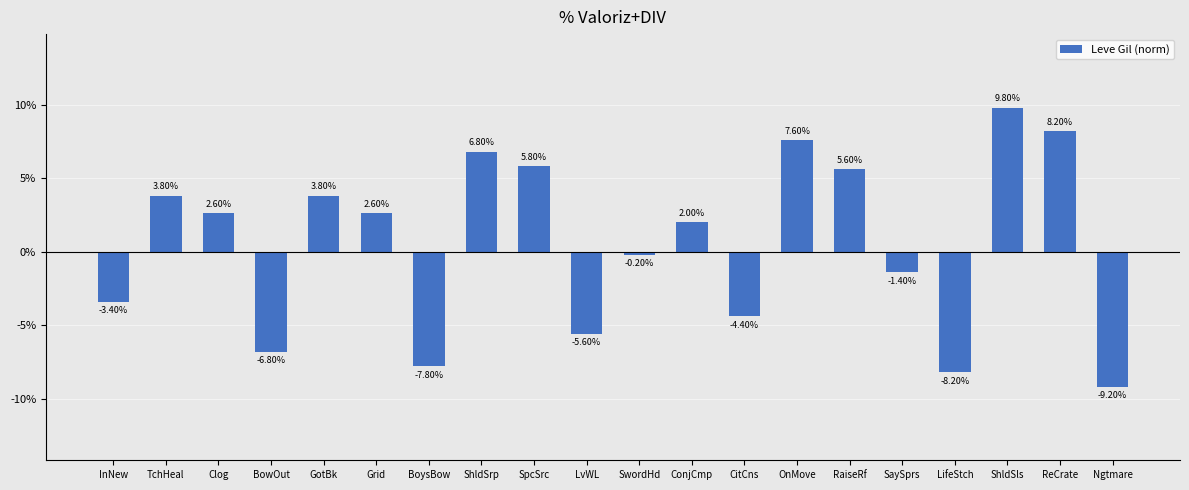

Where does the data first go above 2?

TchHeal